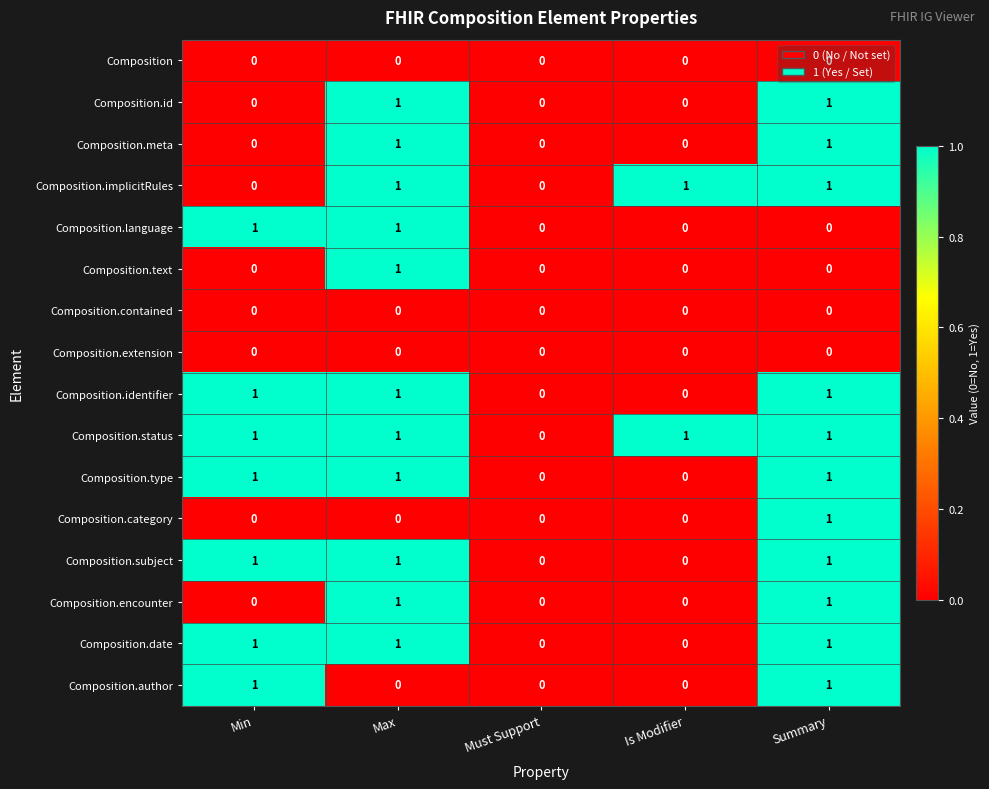

Is the value of Composition.language at Min greater than the value of Composition.contained at Is Modifier?

Yes